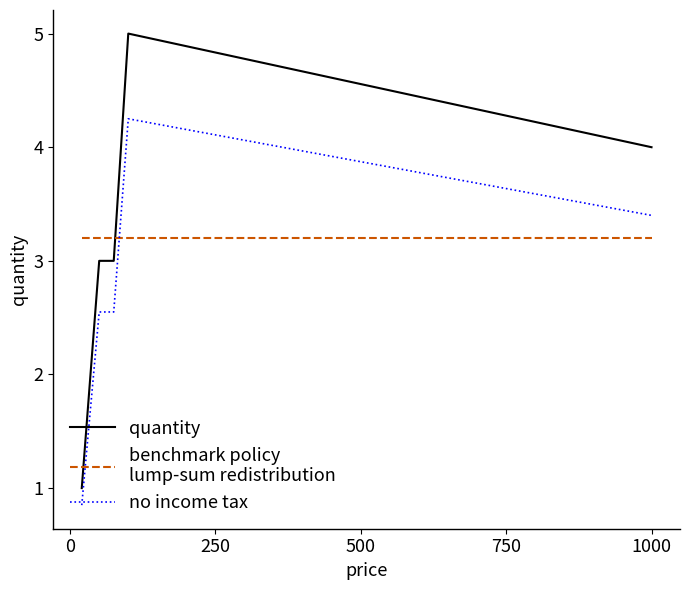

What is the maximum value shown in the chart?

5.0